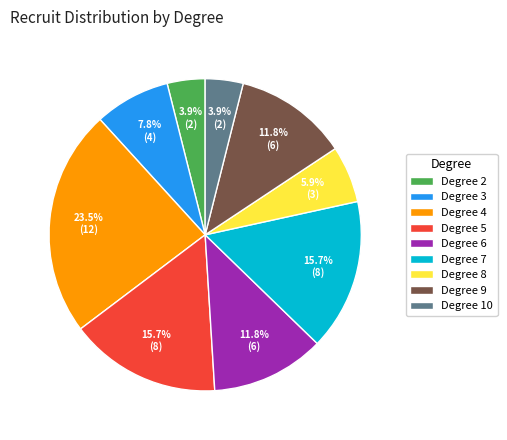

How much of the chart is everything except Degree 5?

84.3%